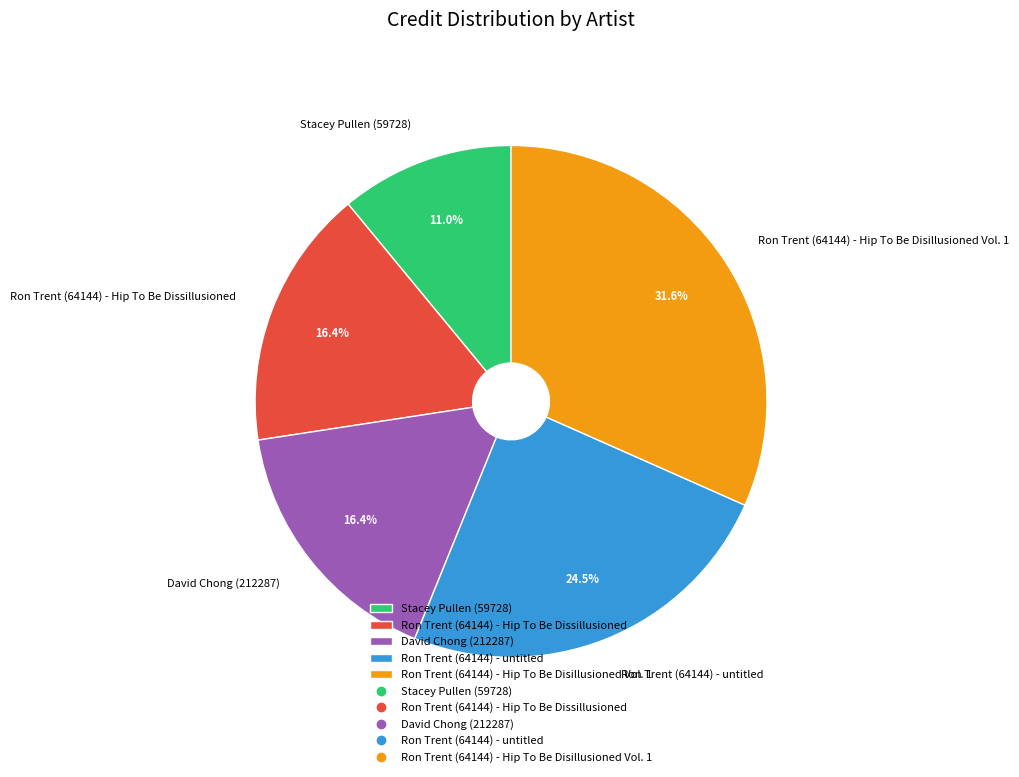

Does David Chong (212287) account for over 50% of the chart?

No